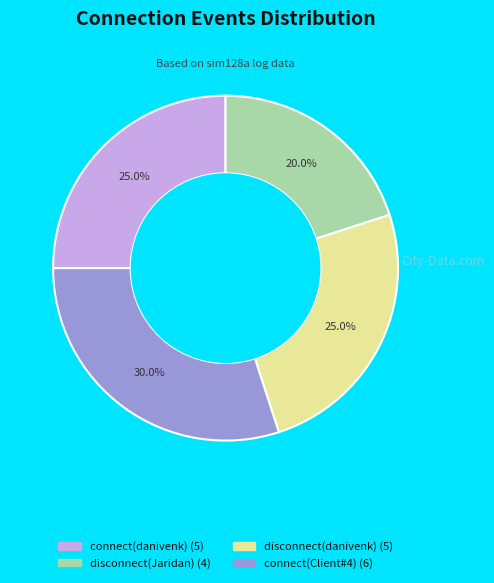

Does disconnect(Jaridan) account for over 50% of the chart?

No